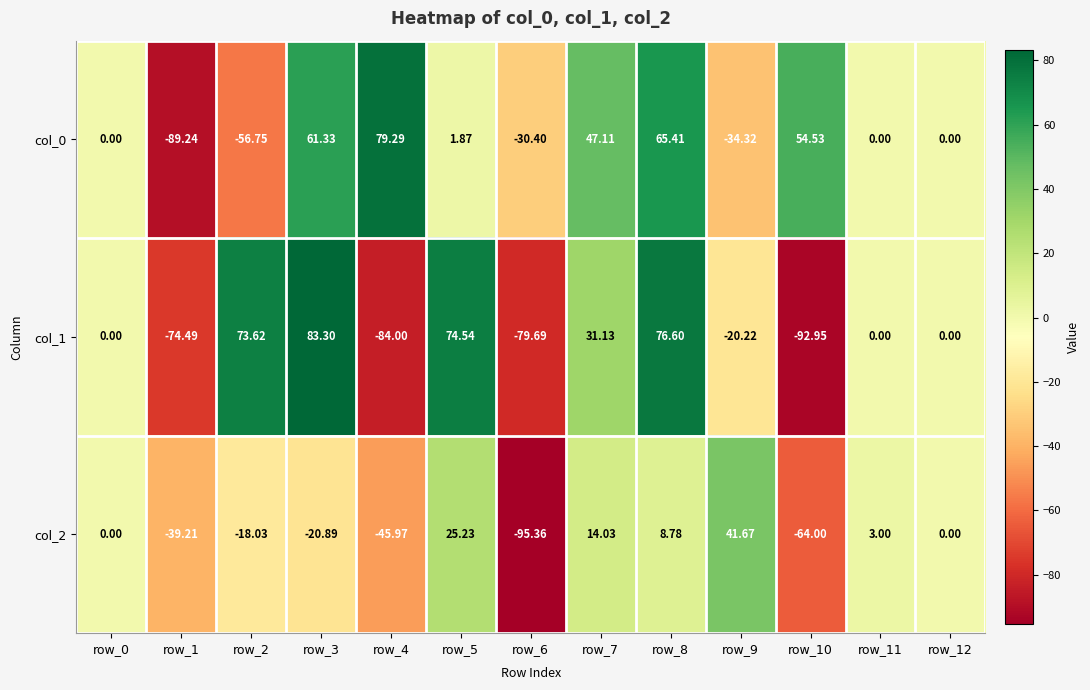

What is the greatest value displayed?

83.3